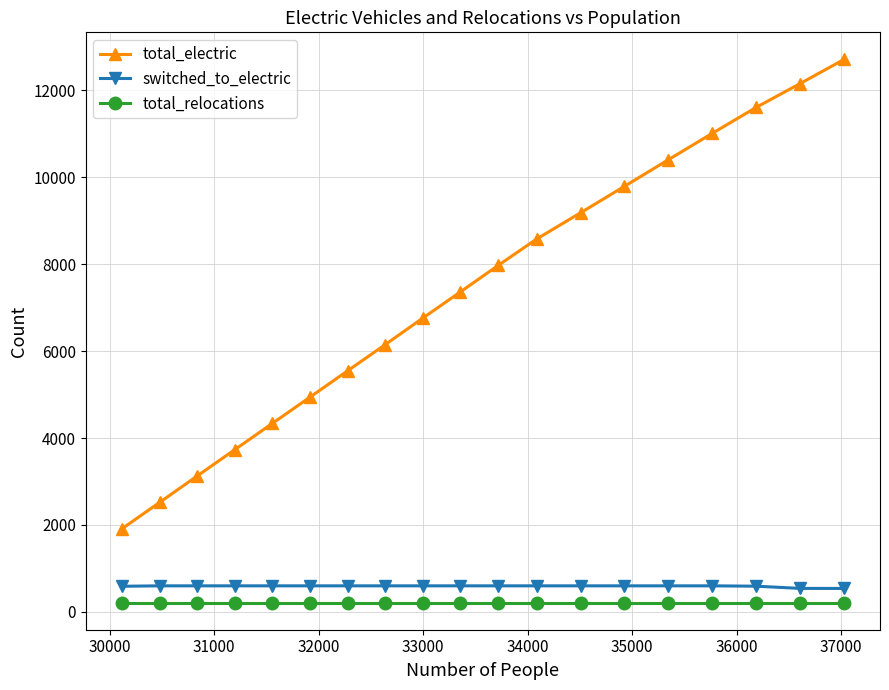

True or false: switched_to_electric and total_relocations intersect in this chart.

False